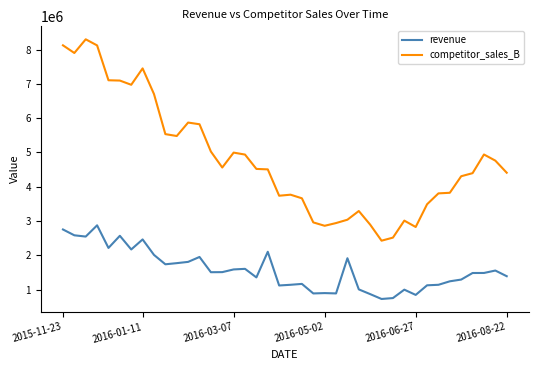

What are all the series names shown in the legend?

revenue, competitor_sales_B